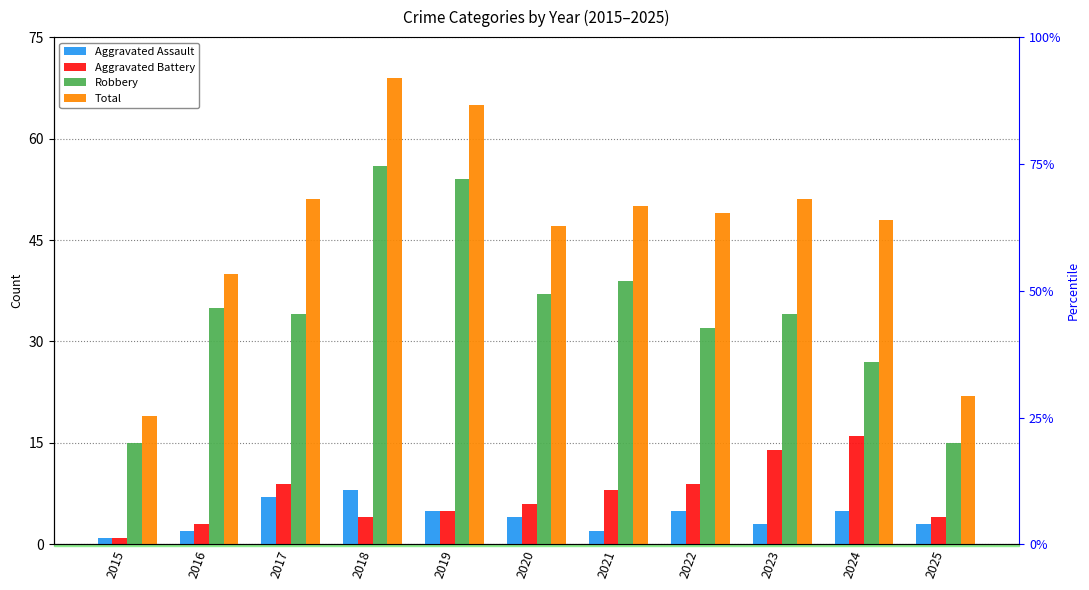

At which category does the chart reach its peak across all series?

2018